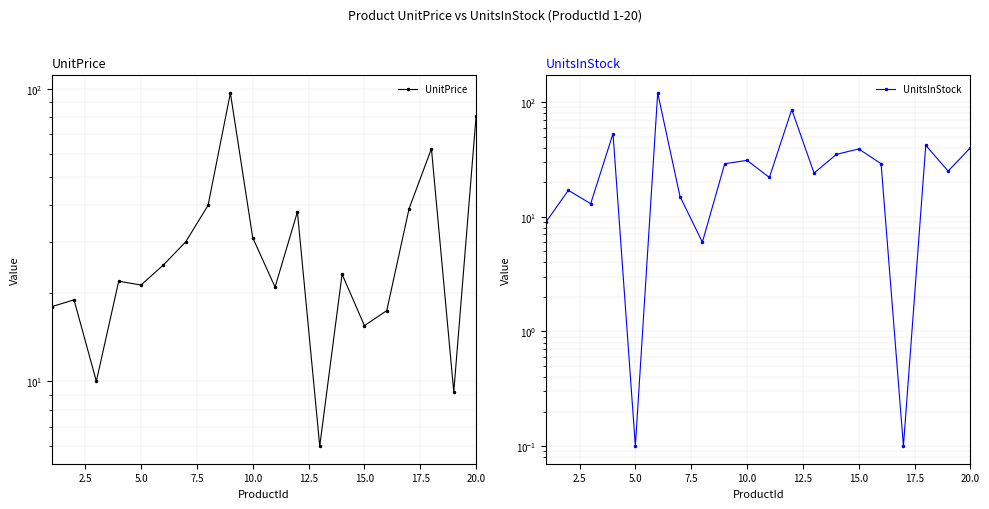

What is the value of the UnitsInStock point at the 7th from the left?

15.0